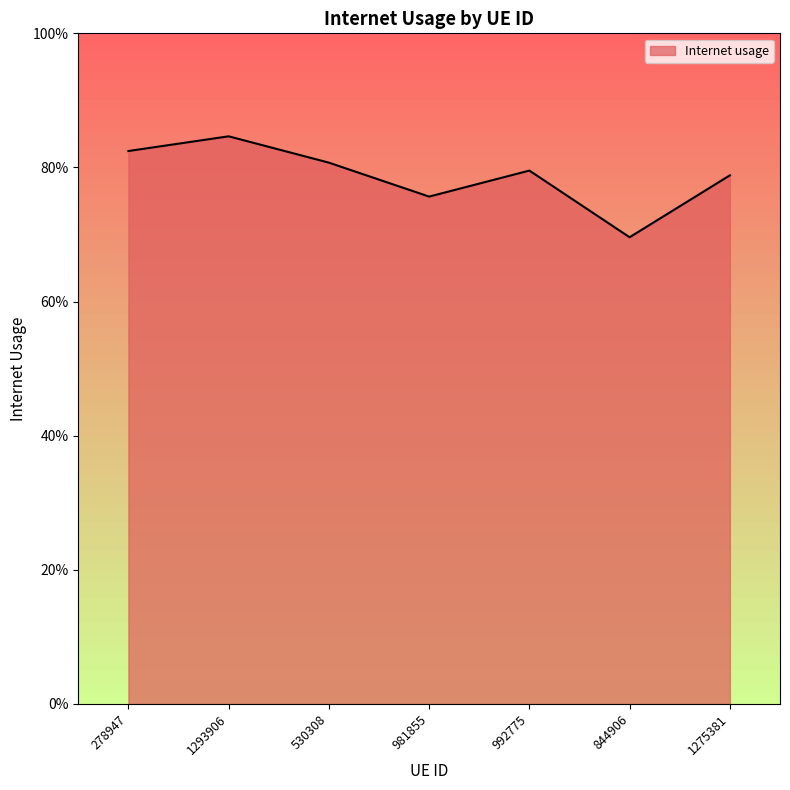

Is it true that the value at 844906 is 0.7?

True